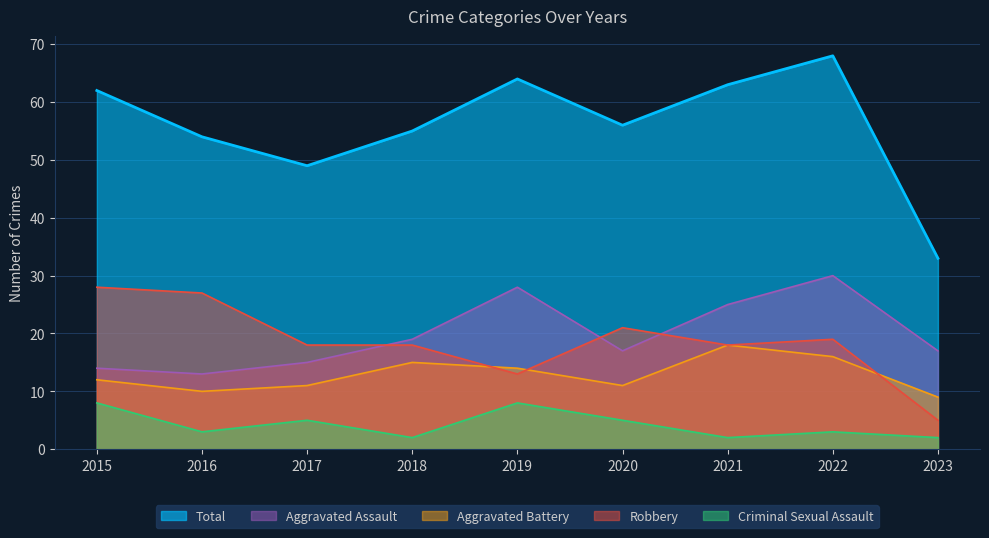

How many interior local peaks does the Total series have?

2